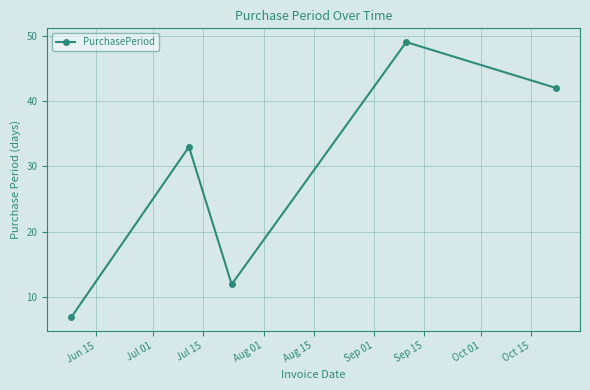

How many interior local peaks (higher than both neighbors) does the data have?

2